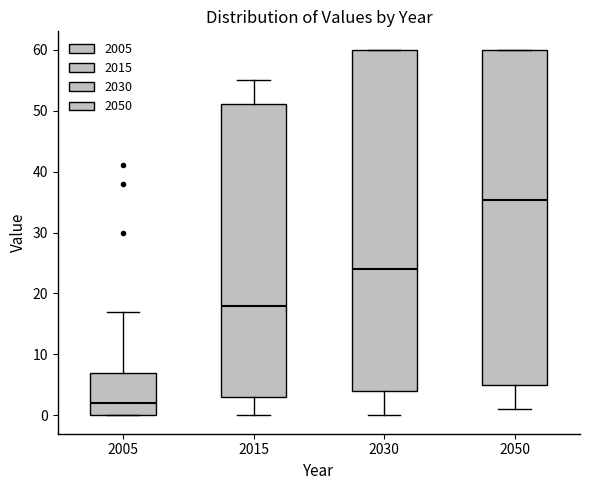

Reading left to right, transcribe this box plot: for each box, give where its median line is, the range the box spans, and where its two whiskers end, as read against the y-axis. The values are not printed on the chart, so give them approximately, as read against the axis.

2005: median 2, box 0 to 7, whiskers 0 to 17
2015: median 18, box 3 to 51, whiskers 0 to 55
2030: median 24, box 4 to 60, whiskers 0 to 60
2050: median 35, box 5 to 60, whiskers 1 to 60